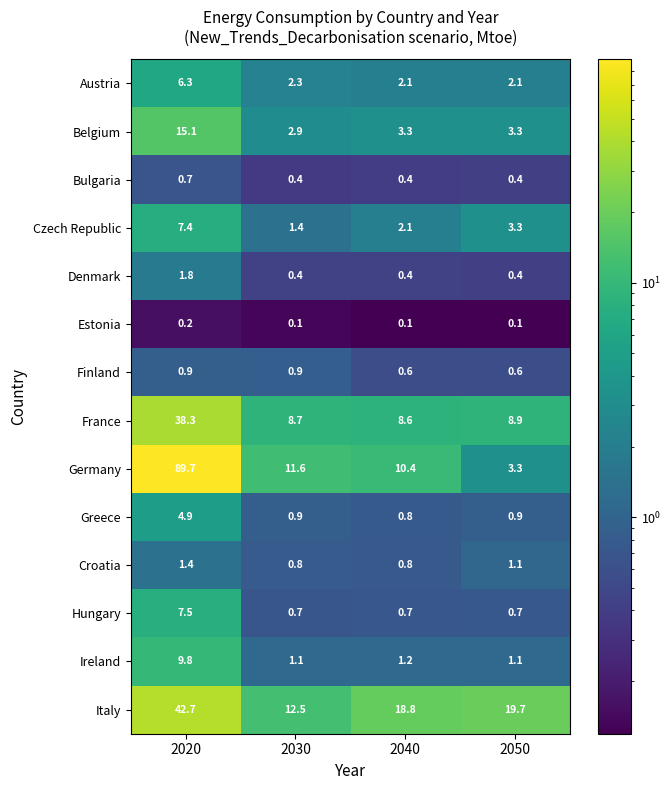

How many data points does each series have?

4